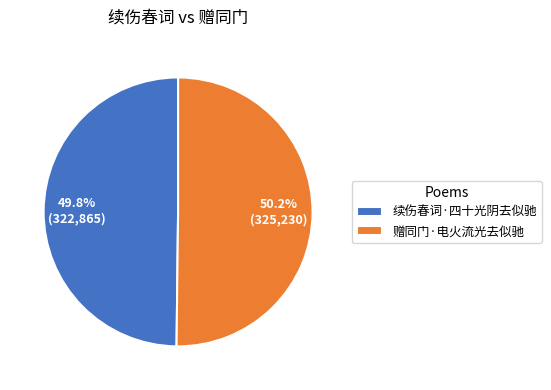

Is the sum of 续伤春词·四十光阴去似驰 and 赠同门·电火流光去似驰 greater than half?

Yes